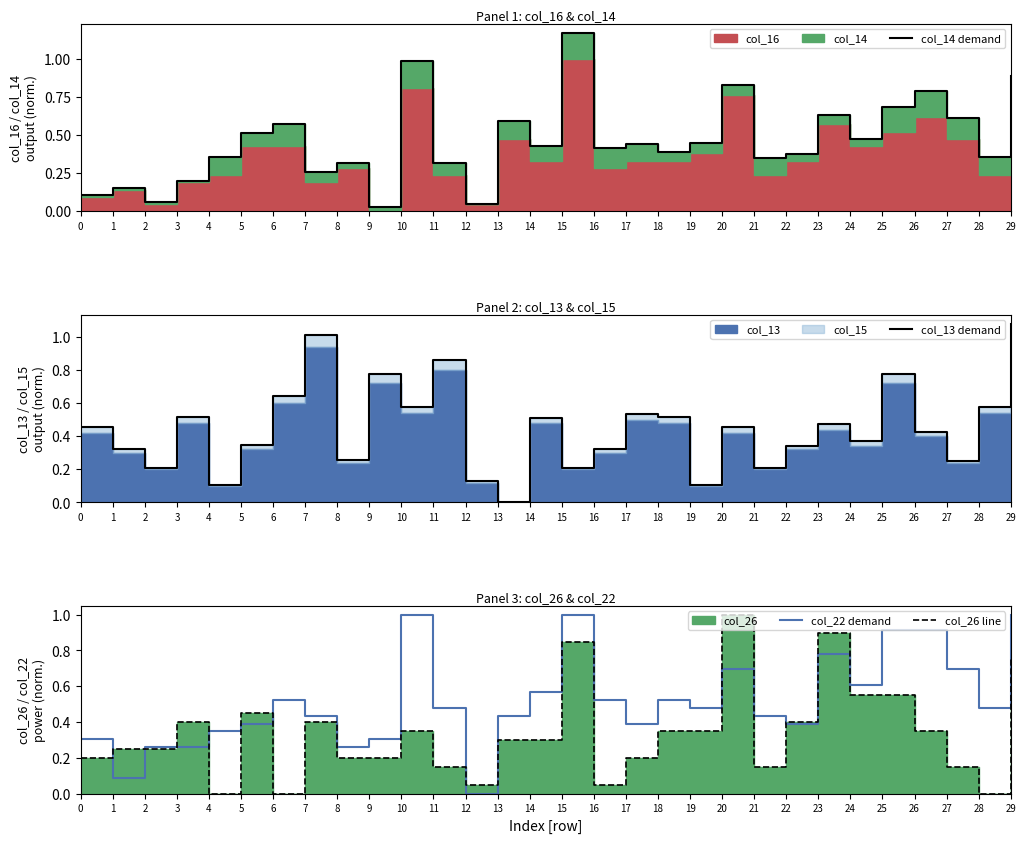

What is the difference between the second highest and second lowest values in the col_26 line series?

0.9